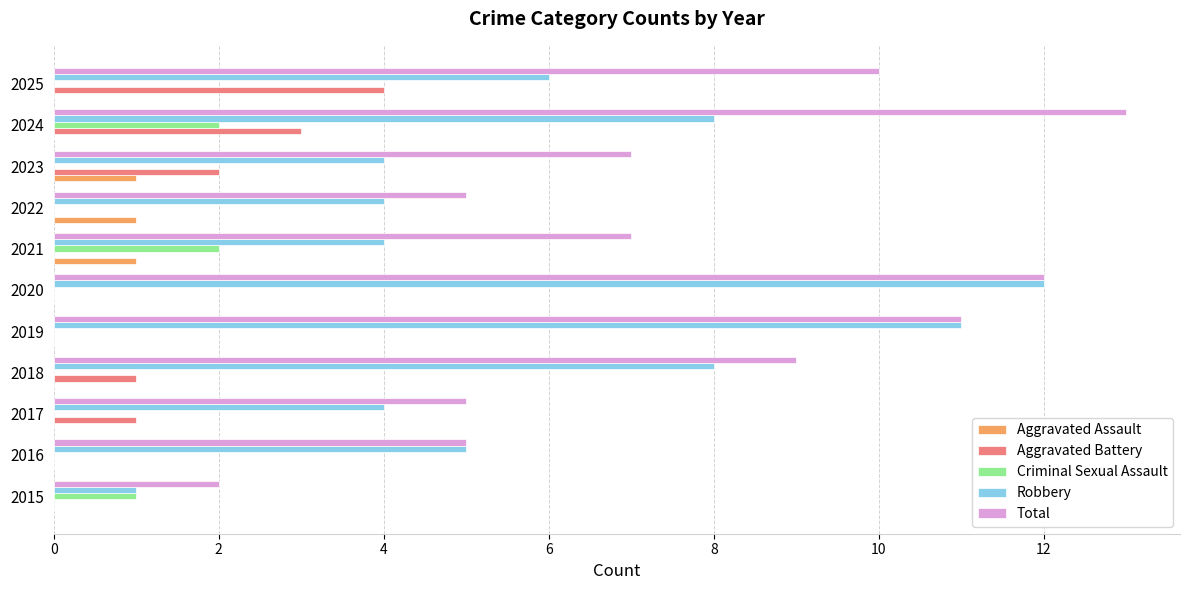

Which category has the highest value in the Robbery series?

2020